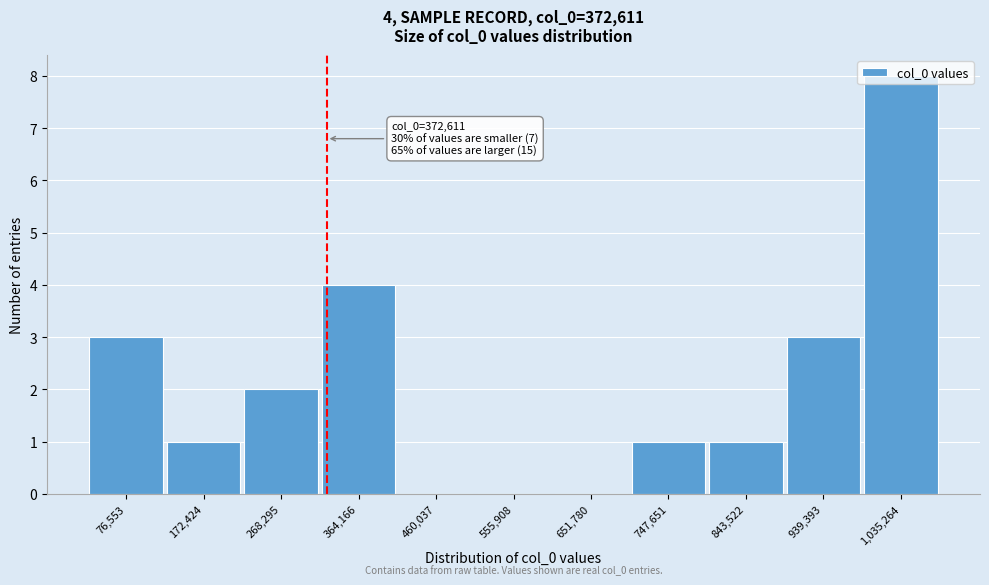

What is the change in value from 172,424 to 1,035,264?

+7